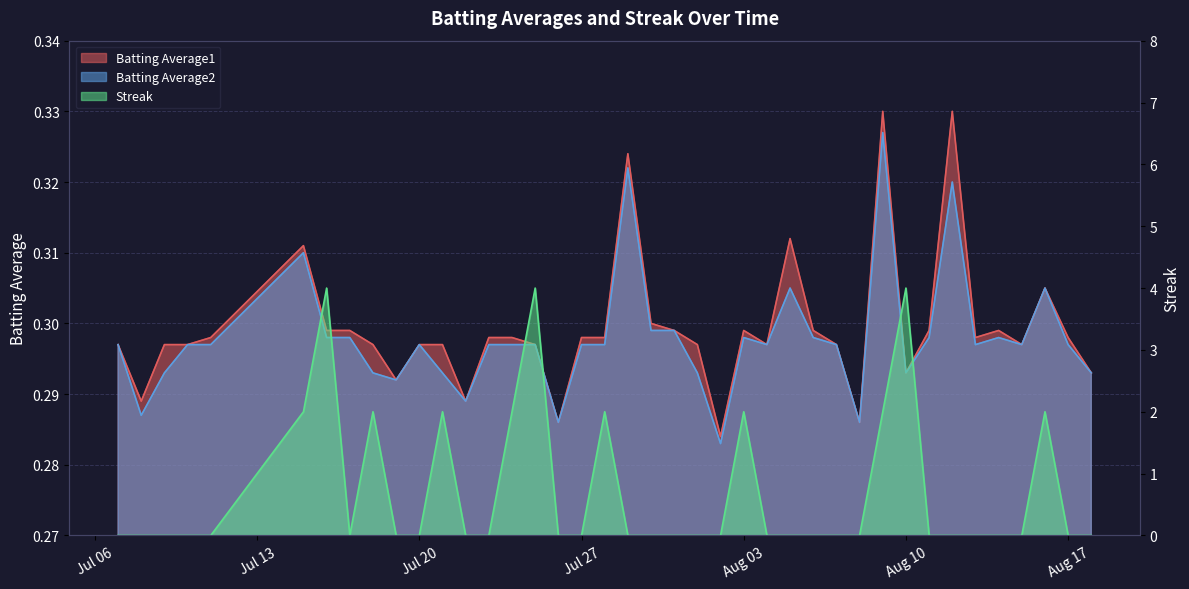

How many times do Streak and Batting Average1 cross each other?

16